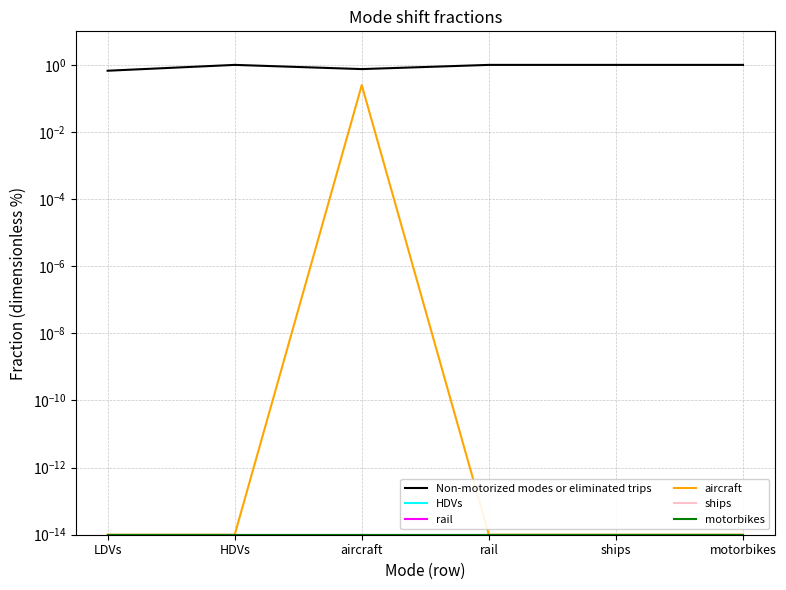

Rank the series at HDVs from lowest to highest value.

HDVs, rail, aircraft, ships, motorbikes, Non-motorized modes or eliminated trips